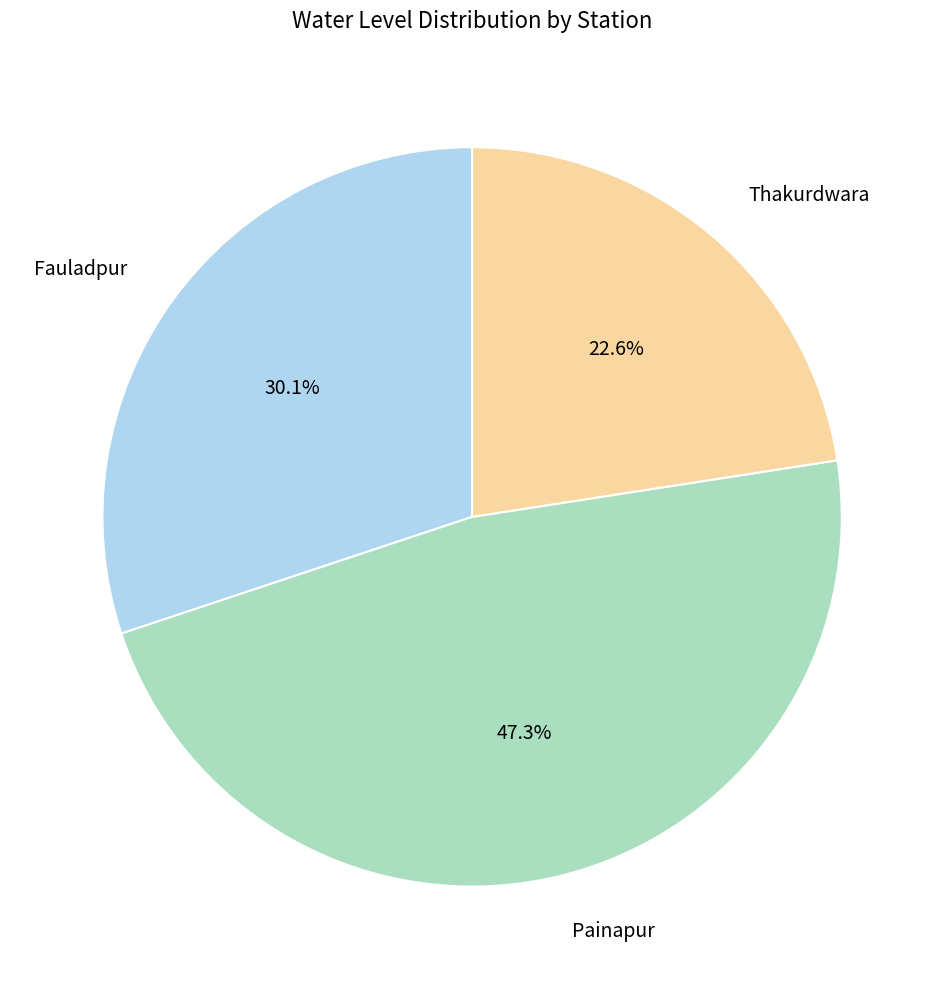

To the nearest percent, what is the difference between the Thakurdwara and Painapur slice percentages?

25%